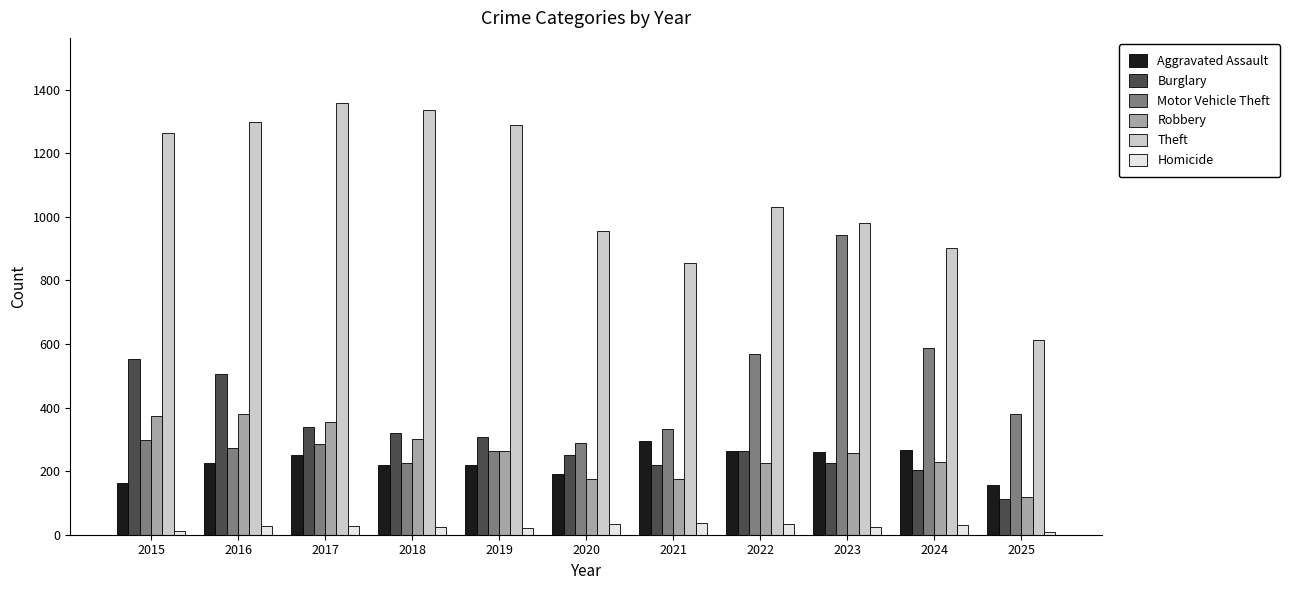

What is the difference between the Theft values at 2016 and 2023?

317